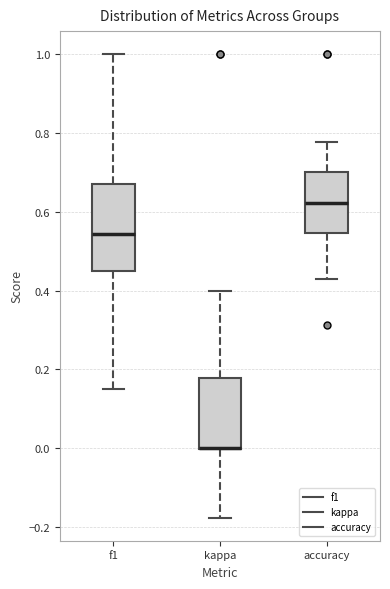

Where is the upper edge of the box for kappa on the y-axis? The values are not printed on the chart, so give them approximately, as read against the axis.

0.18